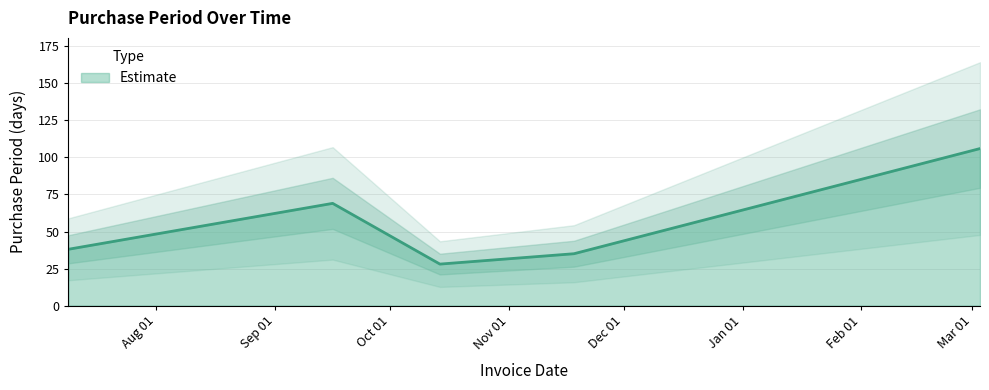

How many lines are shown in the chart?

1